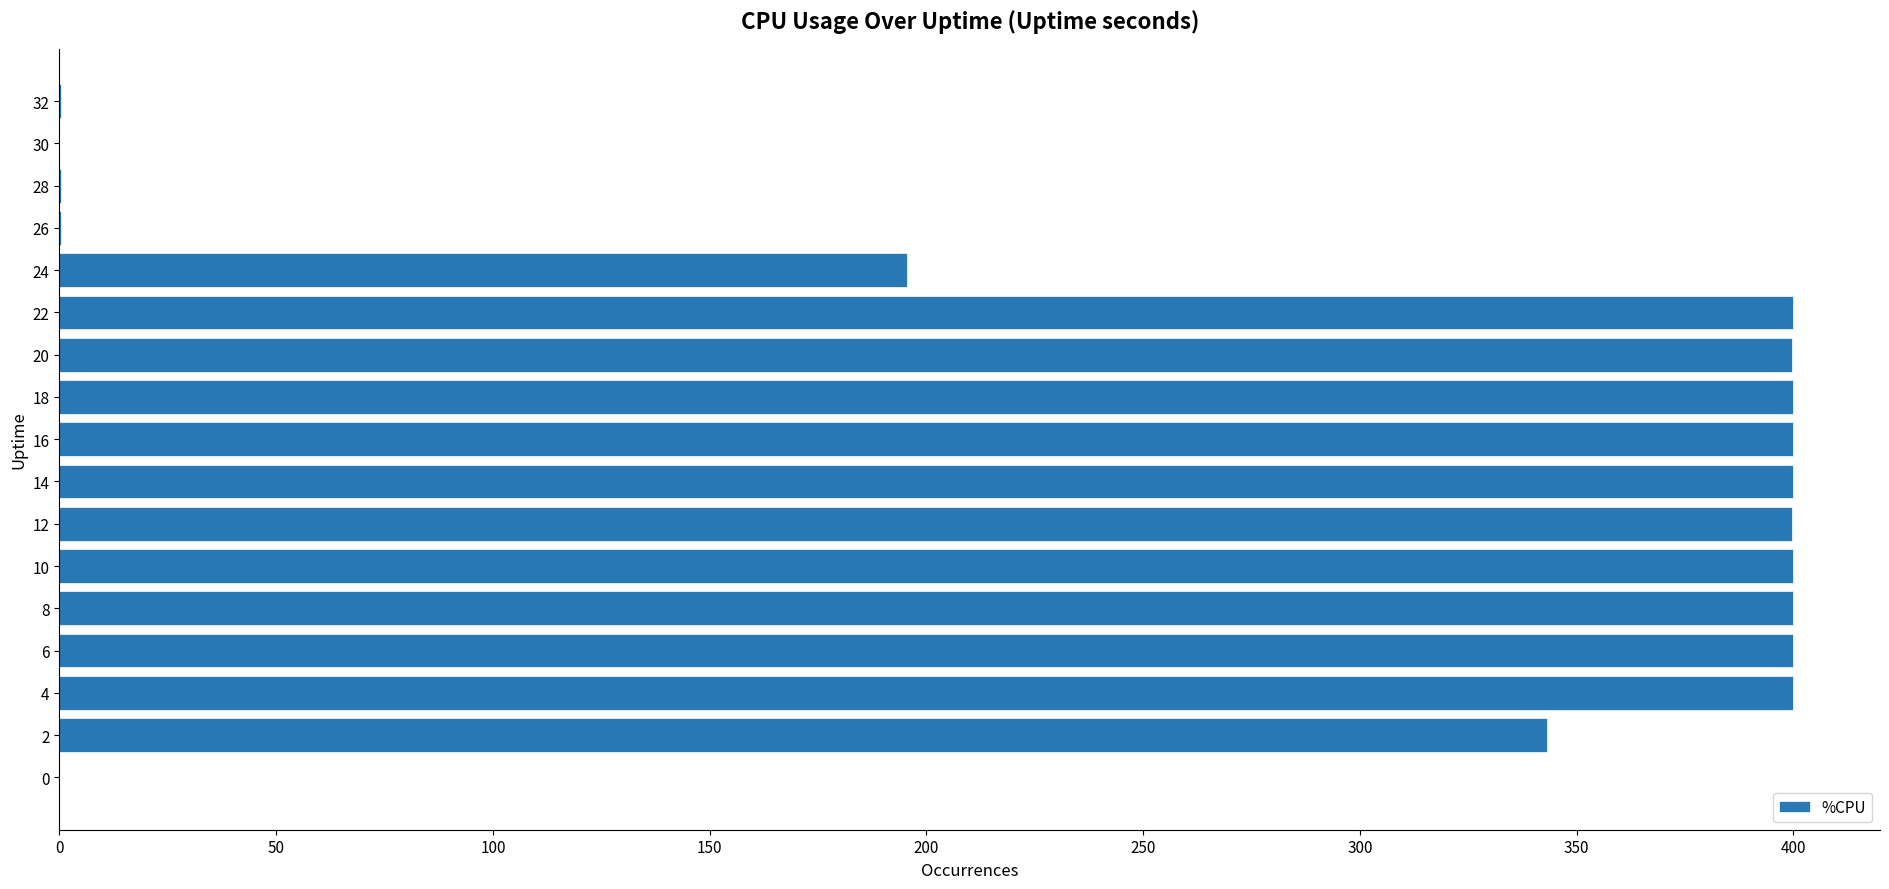

Approximately how many times larger is the value at 8 compared to 4?

1.0